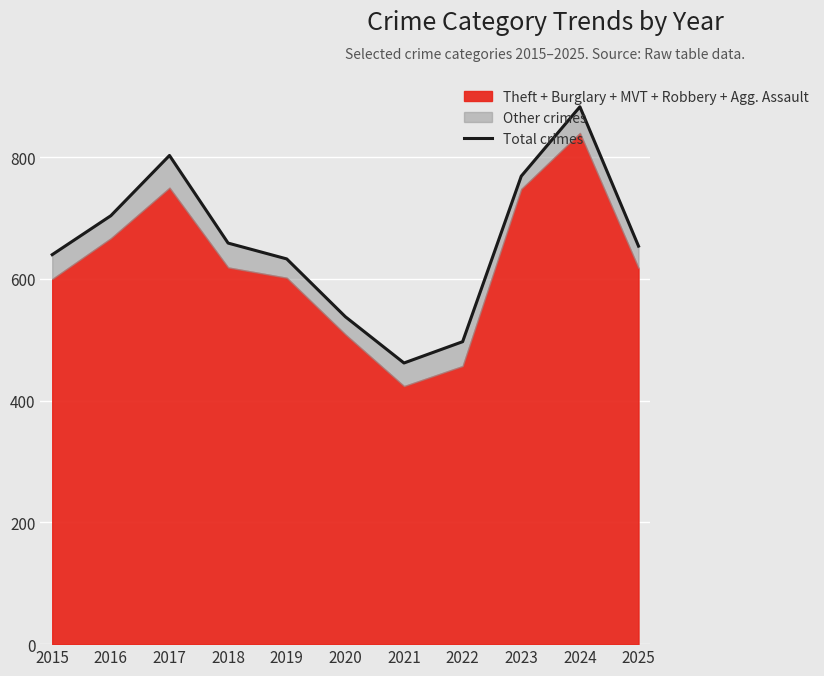

At which category does the data reach its first local peak?

2017